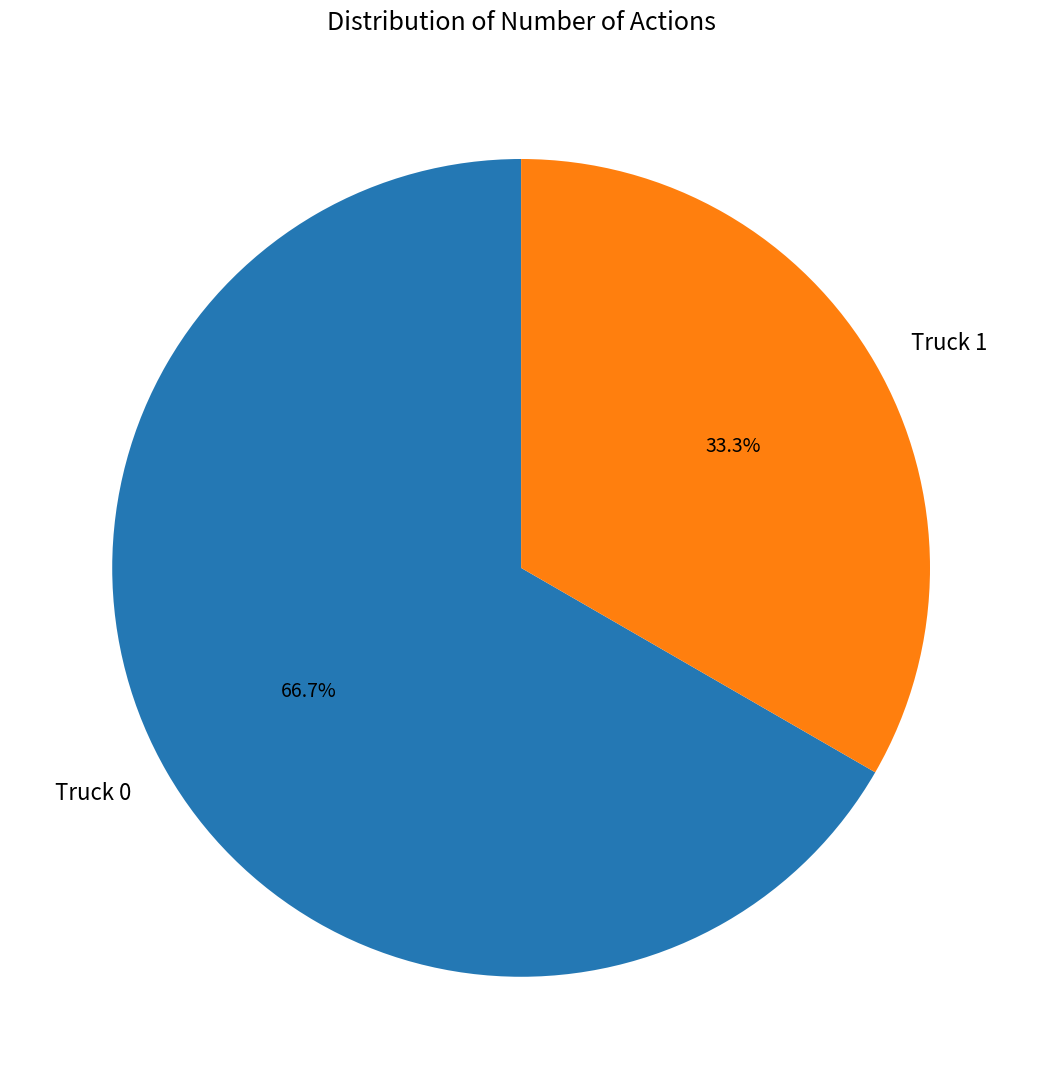

How many segments does this pie chart have?

2